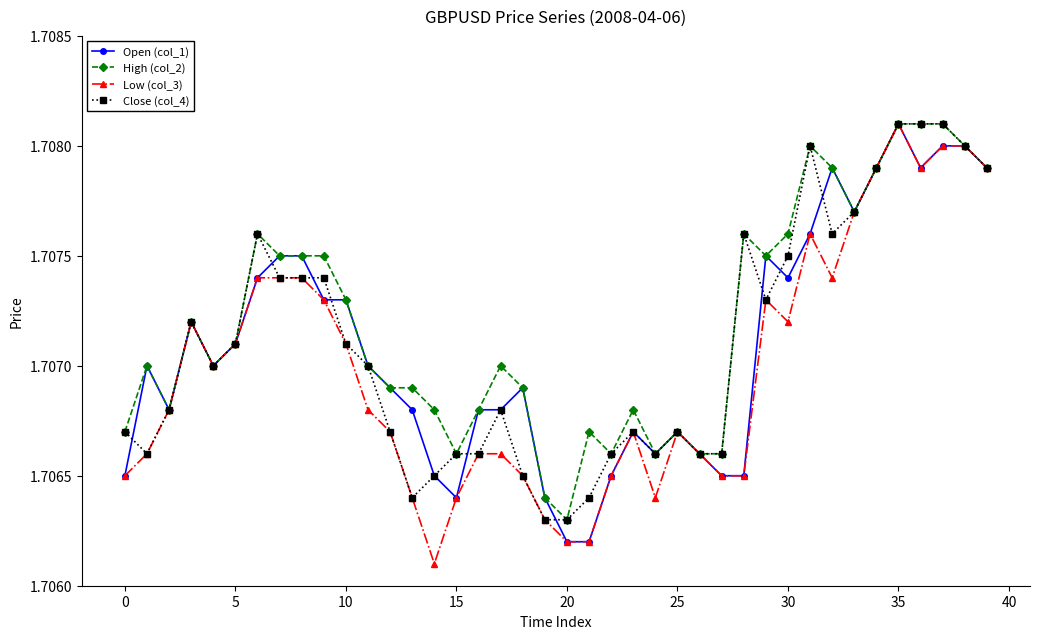

True or false: High (col_2) has more than 0 points higher than both neighbors.

True